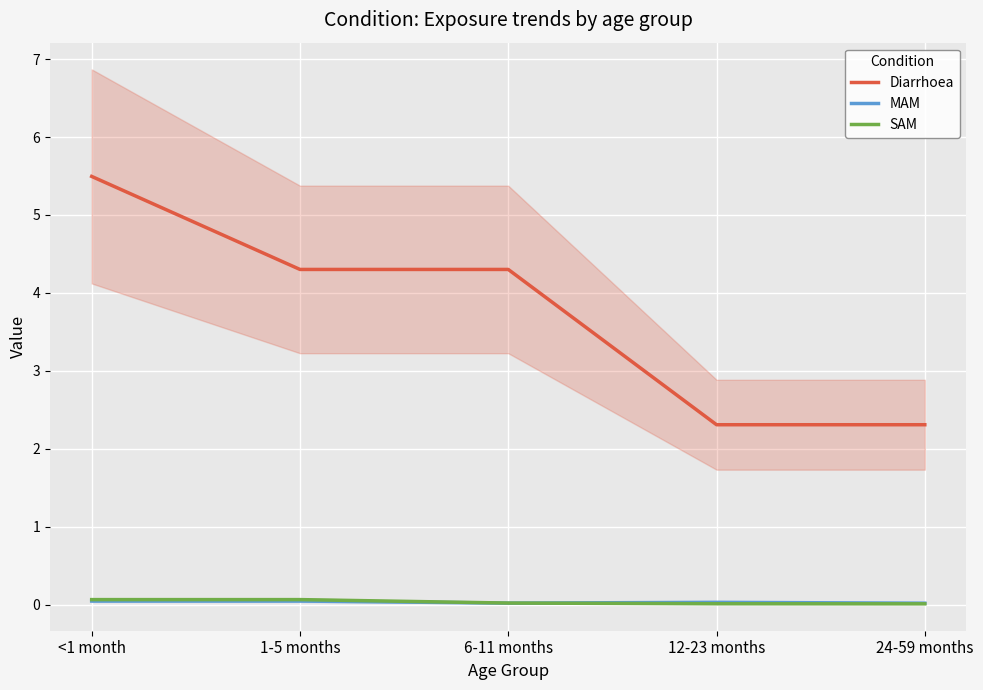

How many categories are shown in the chart?

5